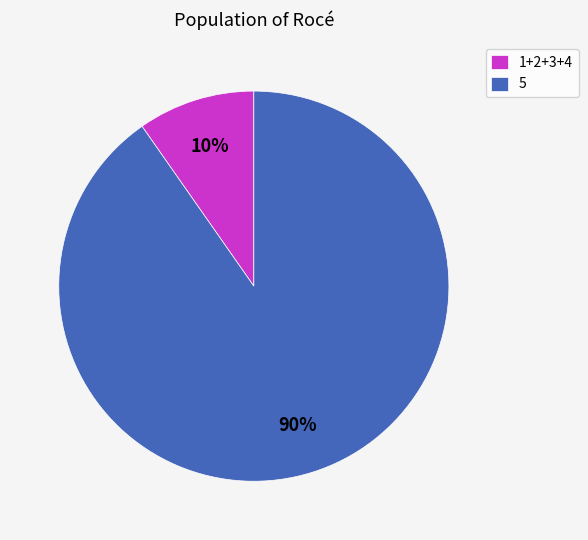

Combined, do 1+2+3+4 and 5 account for over 50%?

Yes